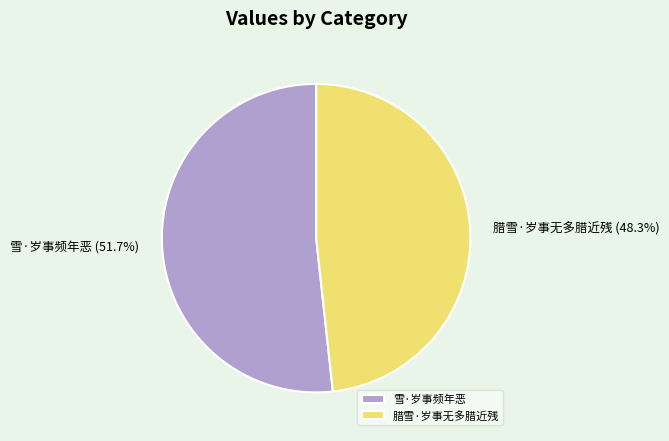

What is the smallest slice in the pie chart?

腊雪·岁事无多腊近残